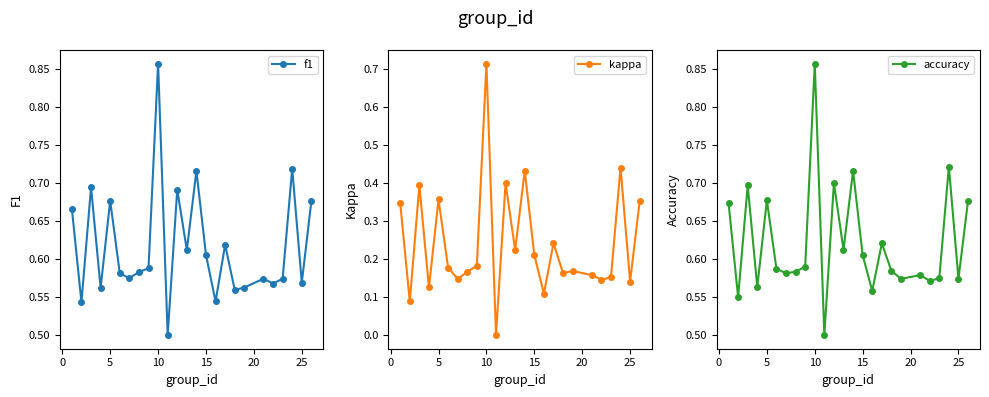

How many lines are shown in the chart?

3